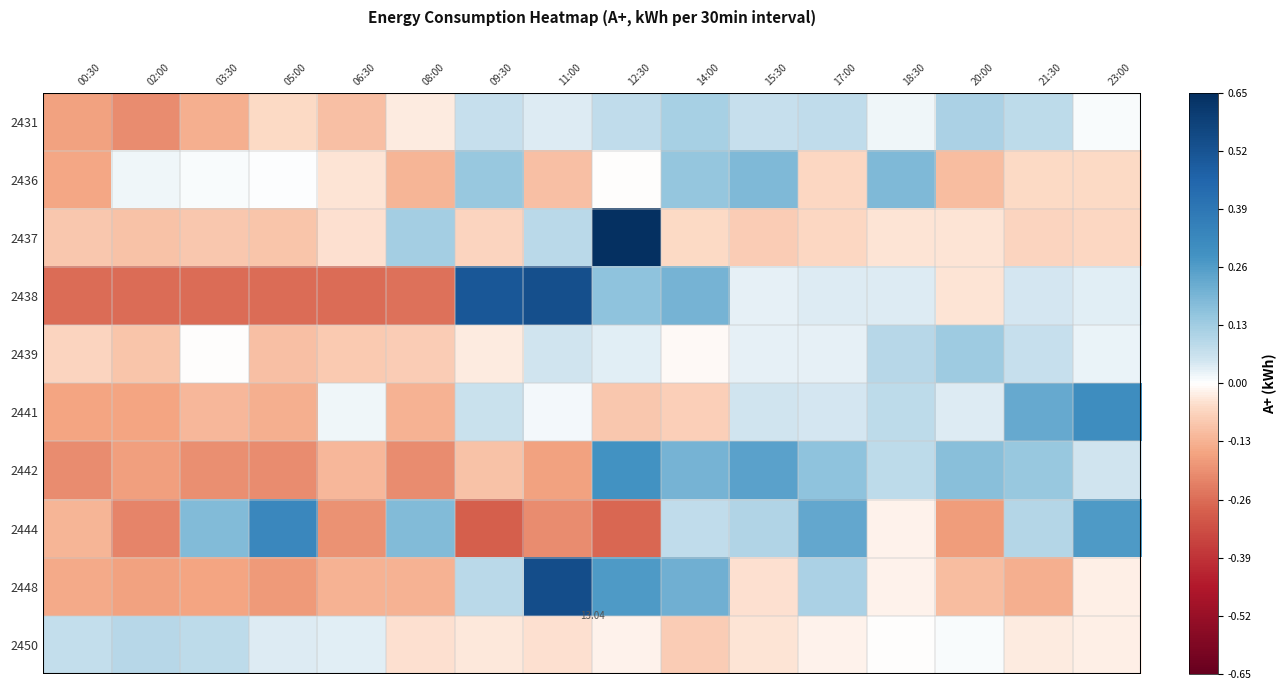

At which category is the sum across all series the highest?

12:30